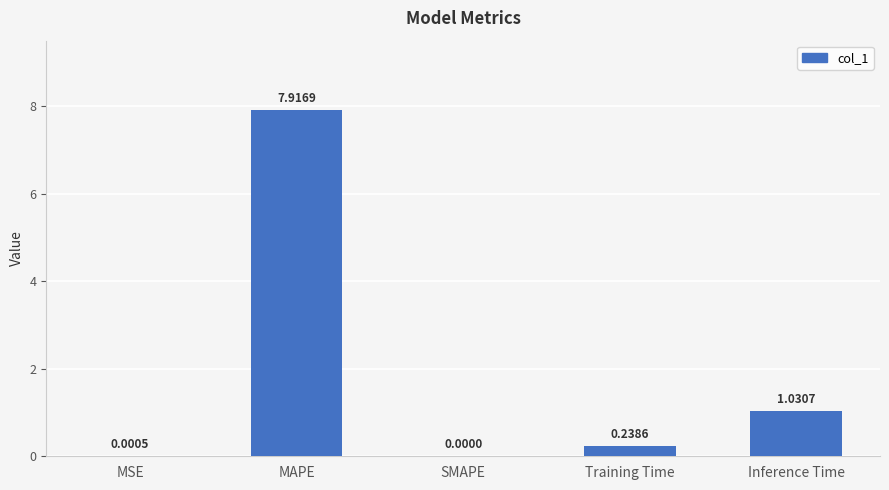

Does the chart contain stacked bars?

No